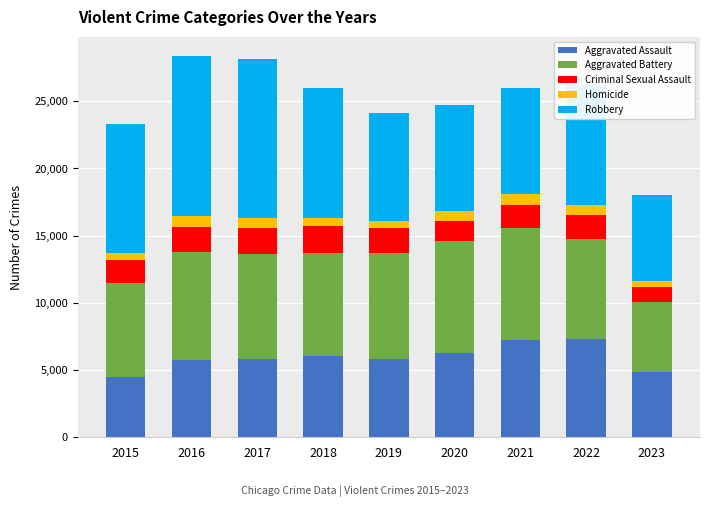

What is the lowest value of the Aggravated Assault series?

4480